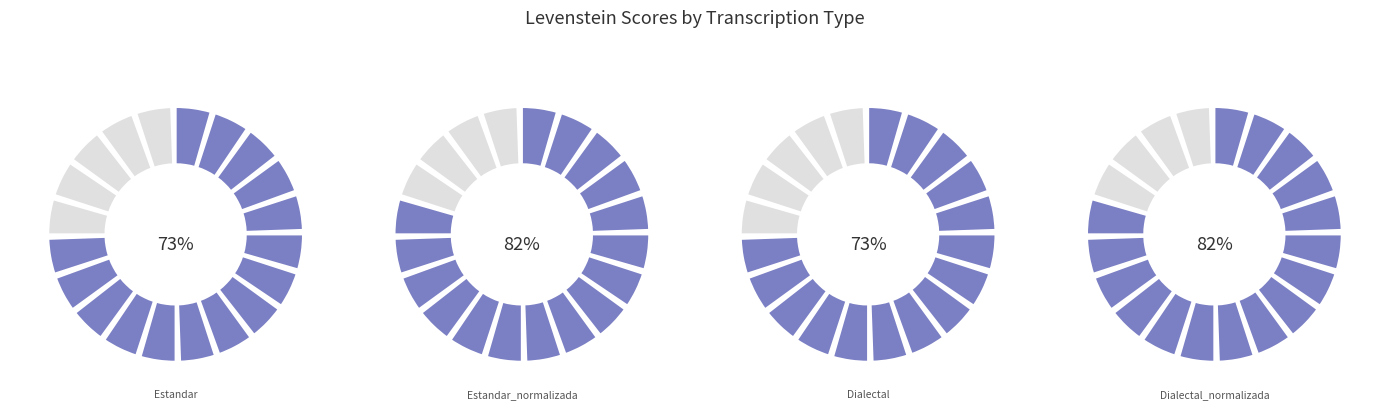

Which has a higher value, Estandar or Dialectal_normalizada?

Dialectal_normalizada